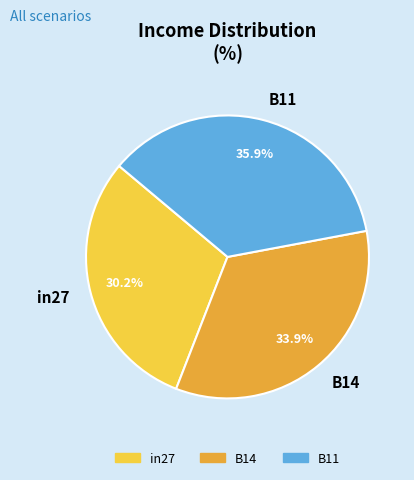

To the nearest percent, what is the combined percentage of in27 and B14?

64%